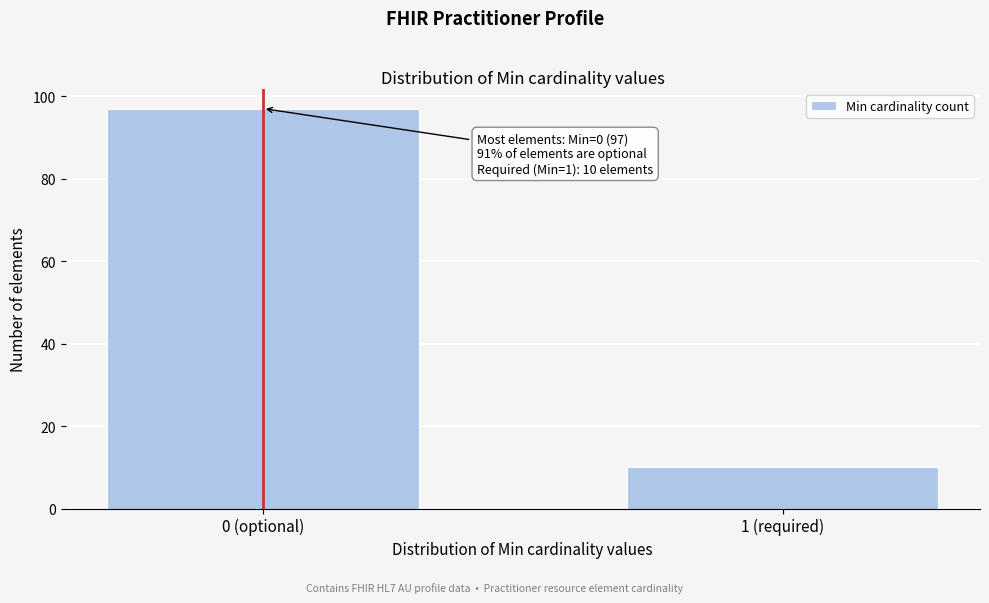

Reading right to left, transcribe all the data shown in this chart.

10	97